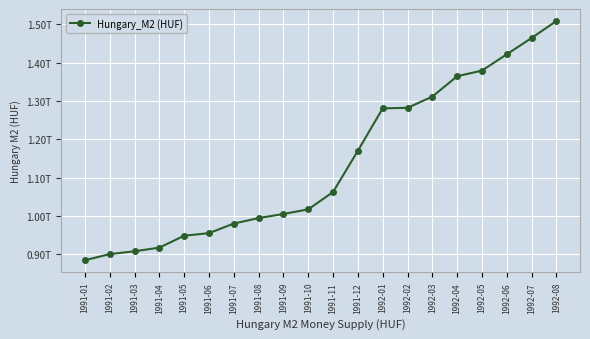

What is the sum of the values at 1992-07 and 1991-07?

2445400000000